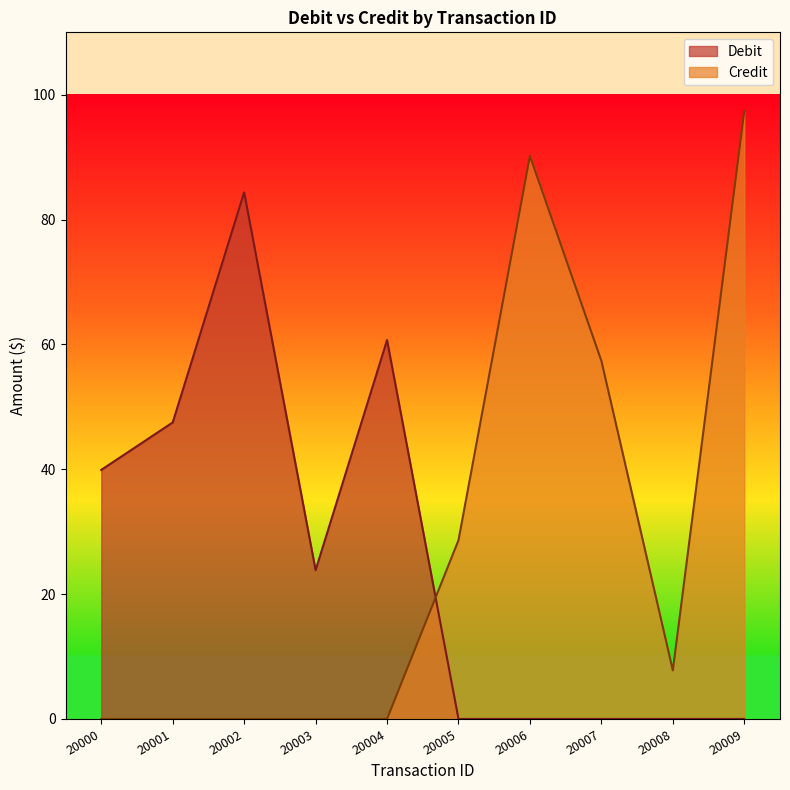

Which label corresponds to the largest value in the chart?

20009